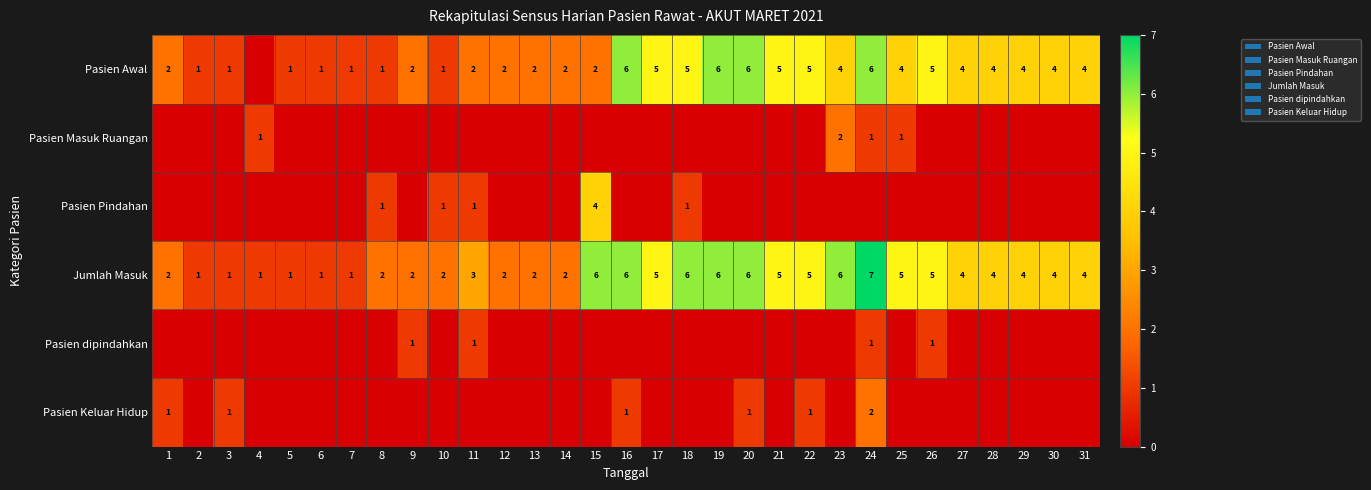

What is the difference between the maximum and minimum values in the Jumlah Masuk series?

6